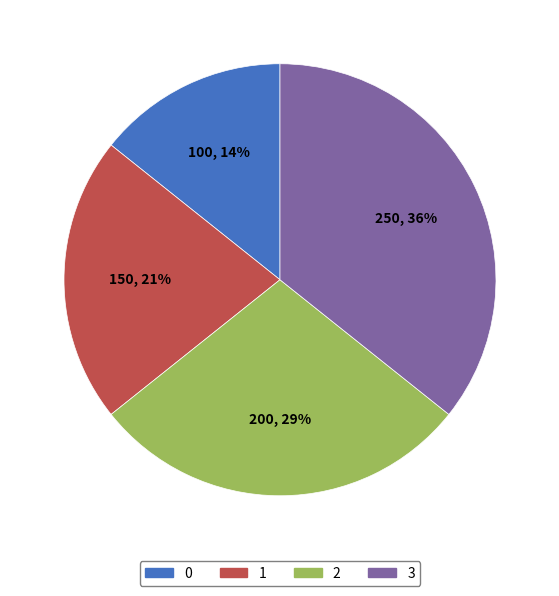

Is there any slice that represents more than half of the pie?

No